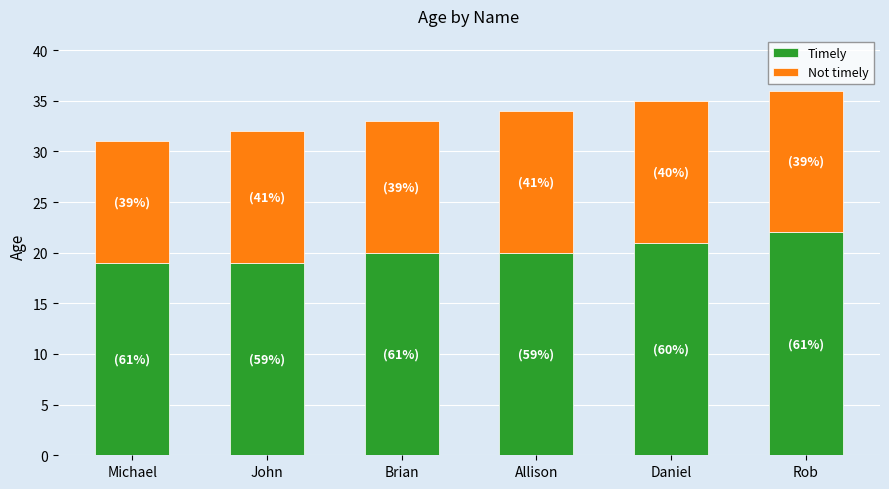

What is the highest value of the Timely series?

22